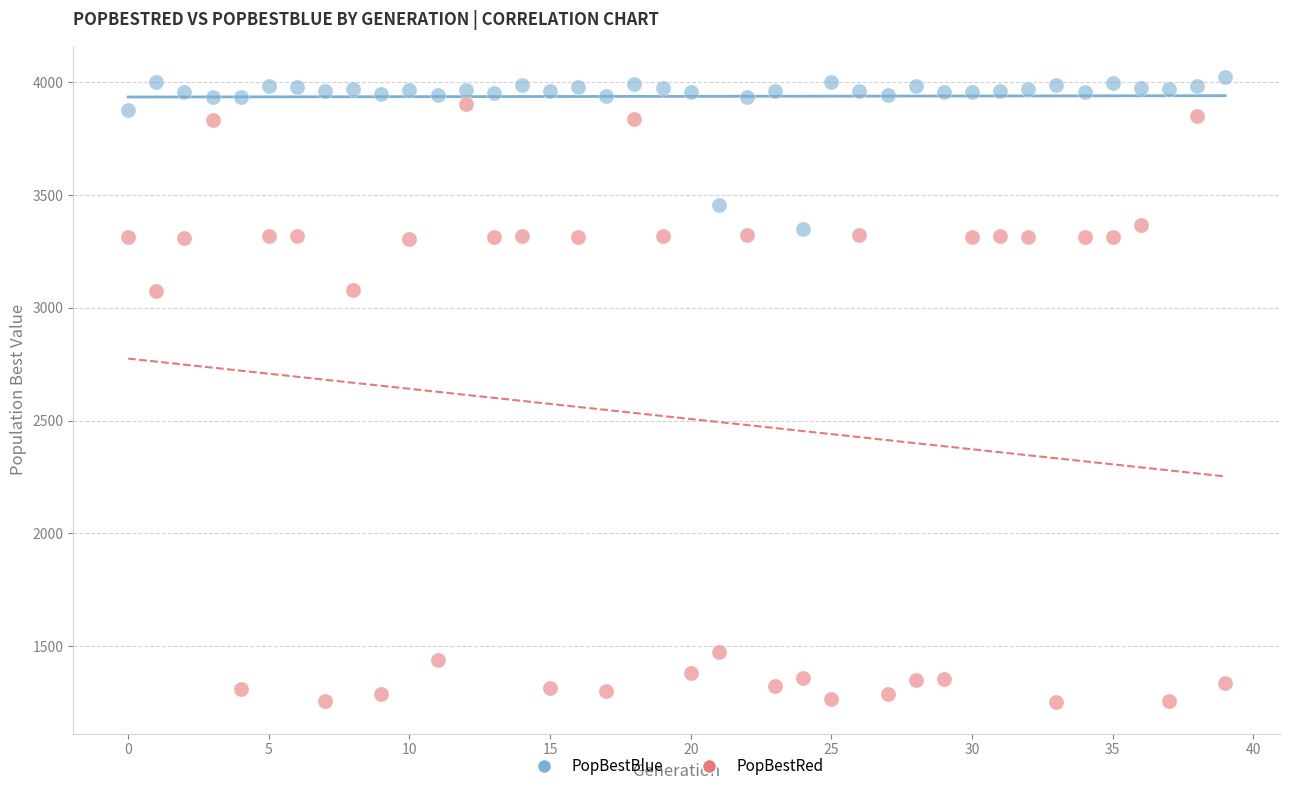

Which series contains the lowest Y value?

PopBestRed